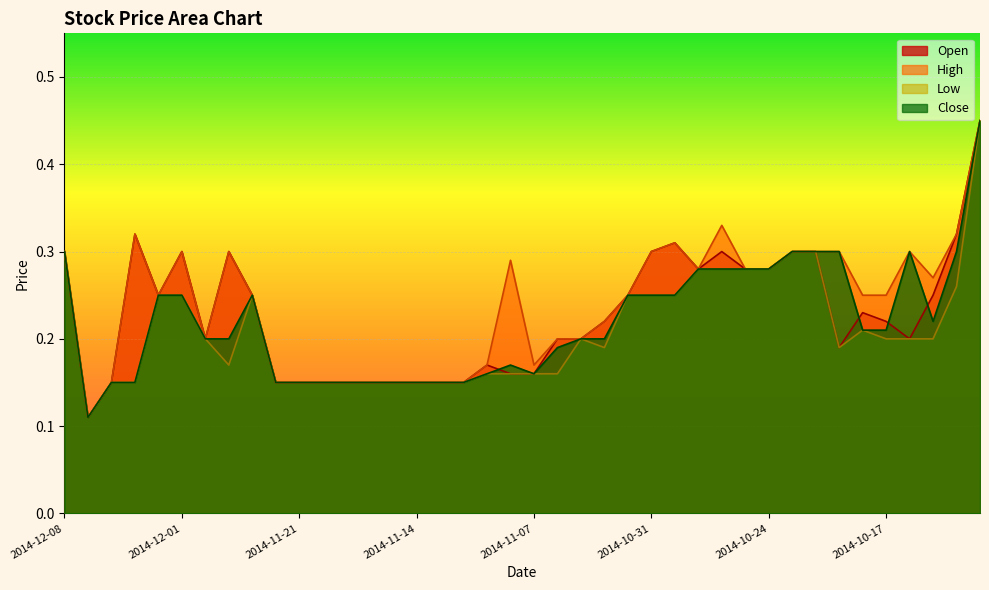

Rank the series at 2014-10-23 from highest to lowest value.

Open, High, Low, Close